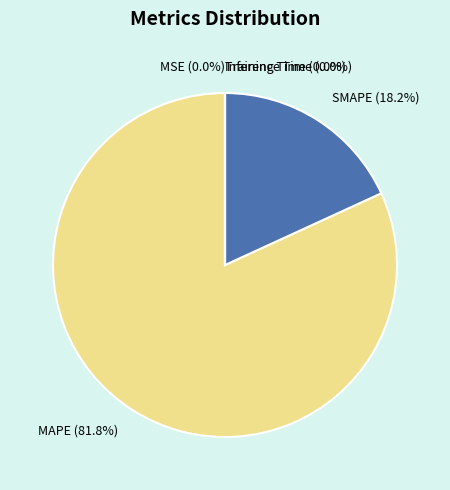

What percentage is NOT represented by MAPE (81.8%)?

18.2%